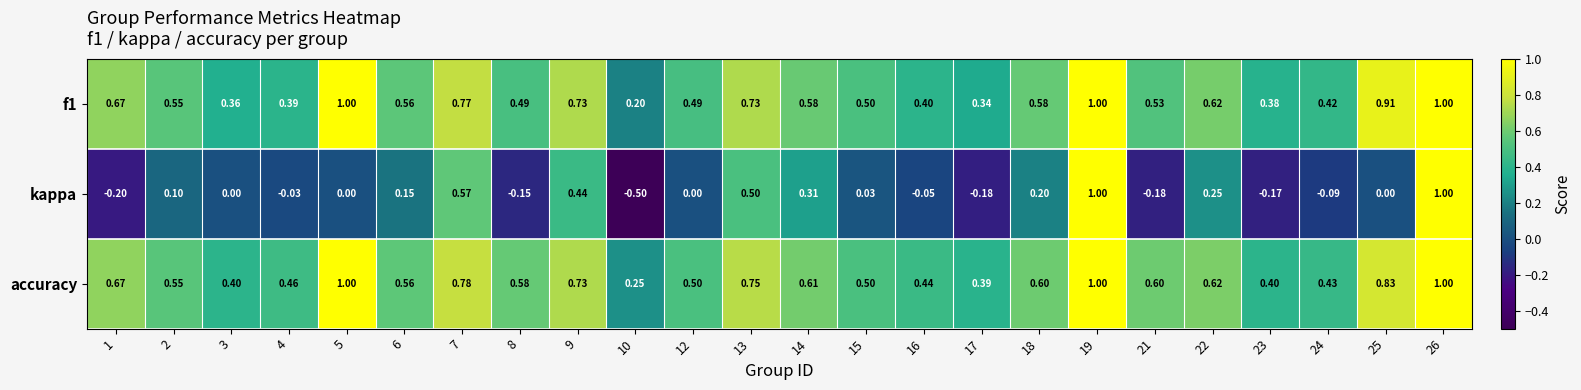

Which series has the largest range (max minus min)?

kappa